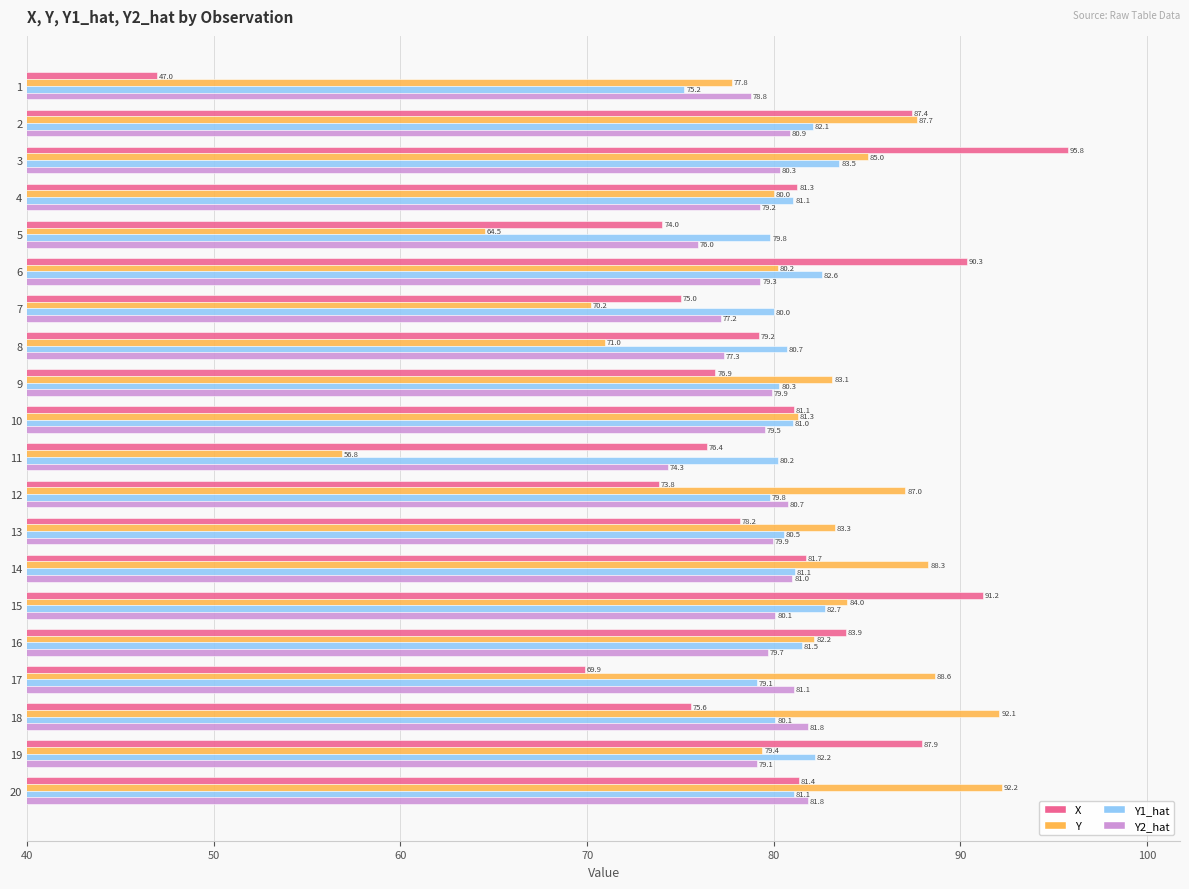

At which label is Y2_hat closest to 78?

8